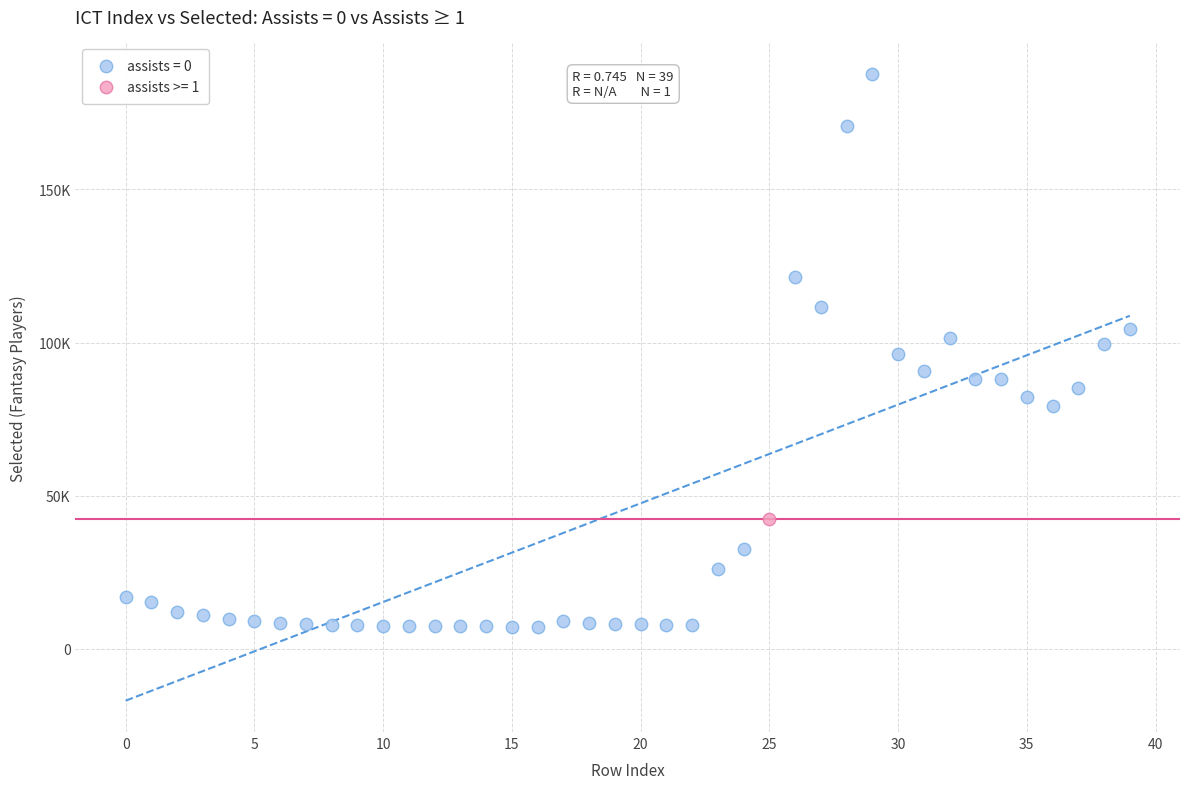

Which series reaches the maximum Y coordinate?

assists = 0